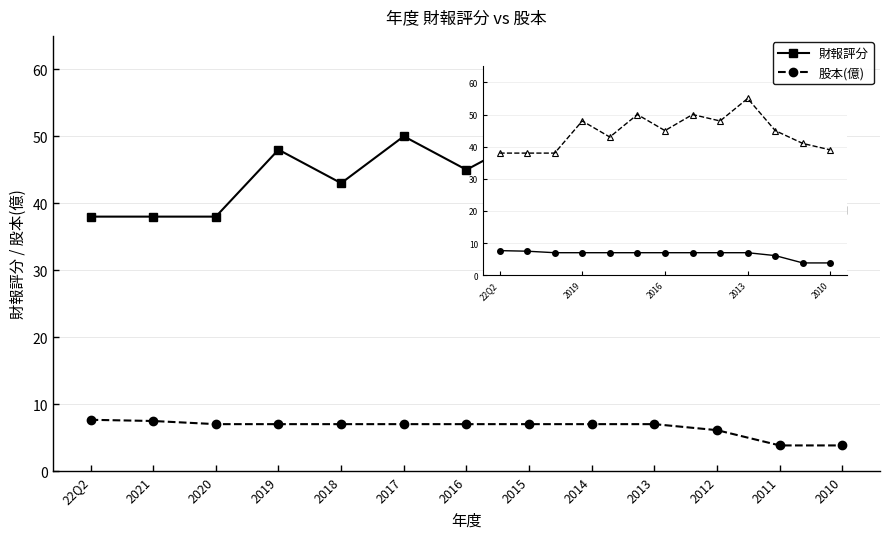

True or false: 財報評分 and 股本(億) cross at least once.

False